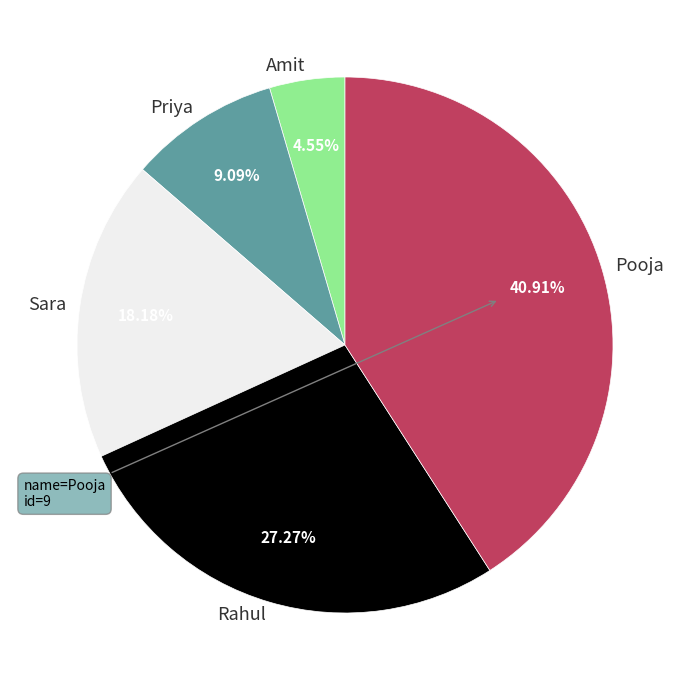

Does Amit account for over 50% of the chart?

No